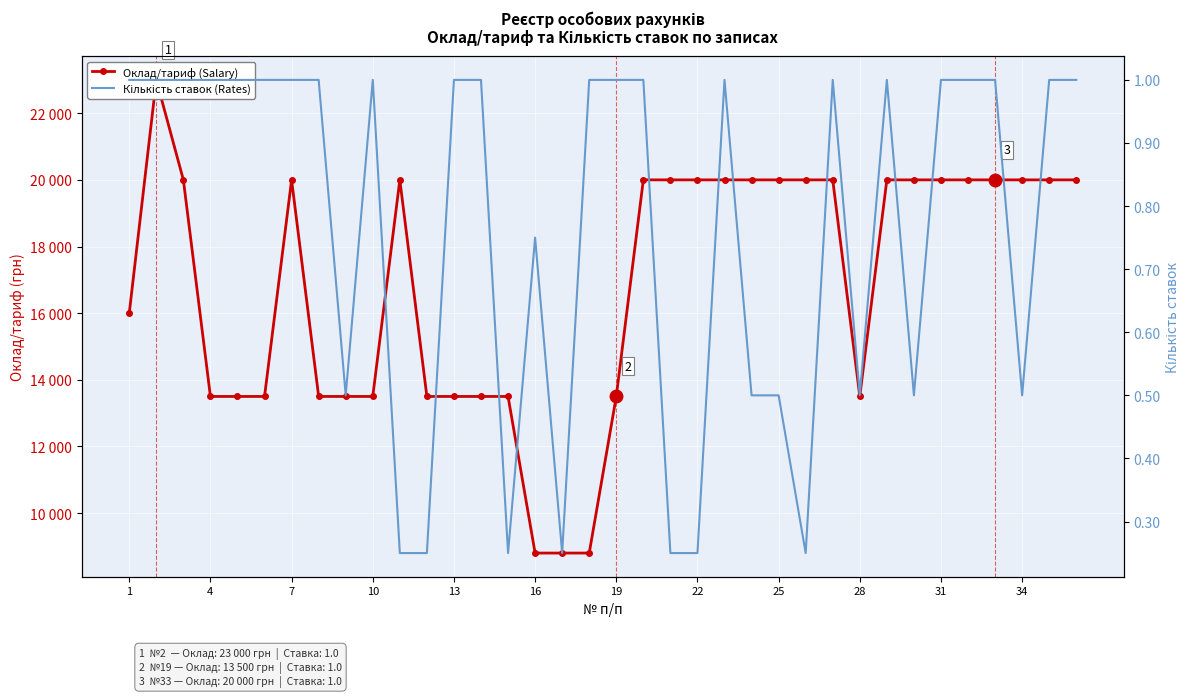

True or false: Оклад/тариф (Salary) and Кількість ставок (Rates) cross at least once.

False